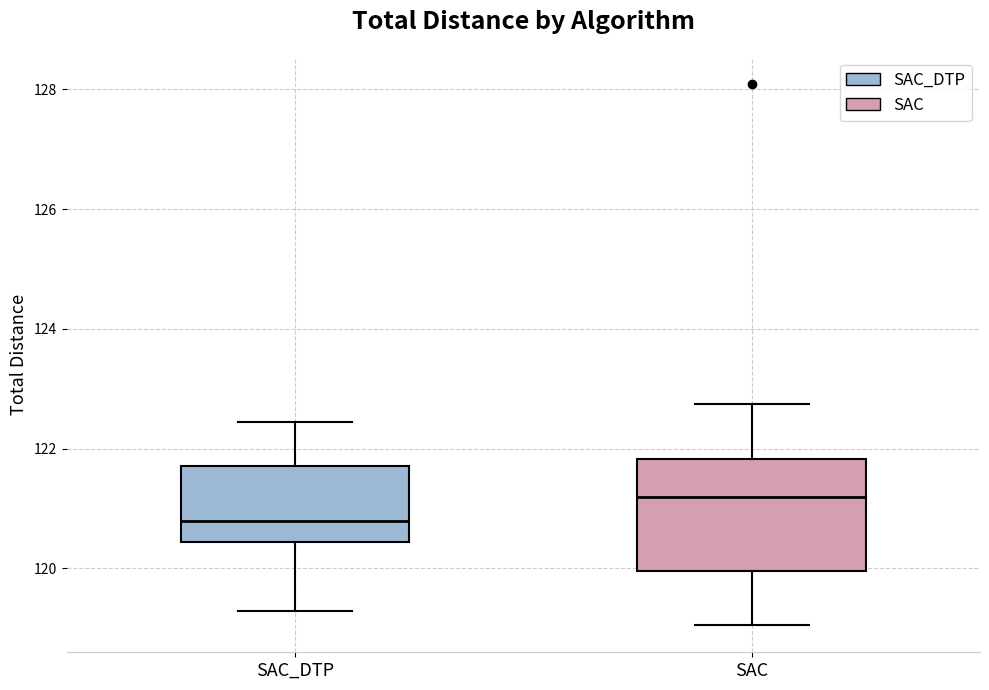

Reading left to right, transcribe this box plot: for each box, give where its median line is, the range the box spans, and where its two whiskers end, as read against the y-axis. The values are not printed on the chart, so give them approximately, as read against the axis.

SAC_DTP: median 120.8, box 120.4 to 121.8, whiskers 119.2 to 122.4
SAC: median 121.2, box 120.0 to 121.8, whiskers 119.0 to 122.8